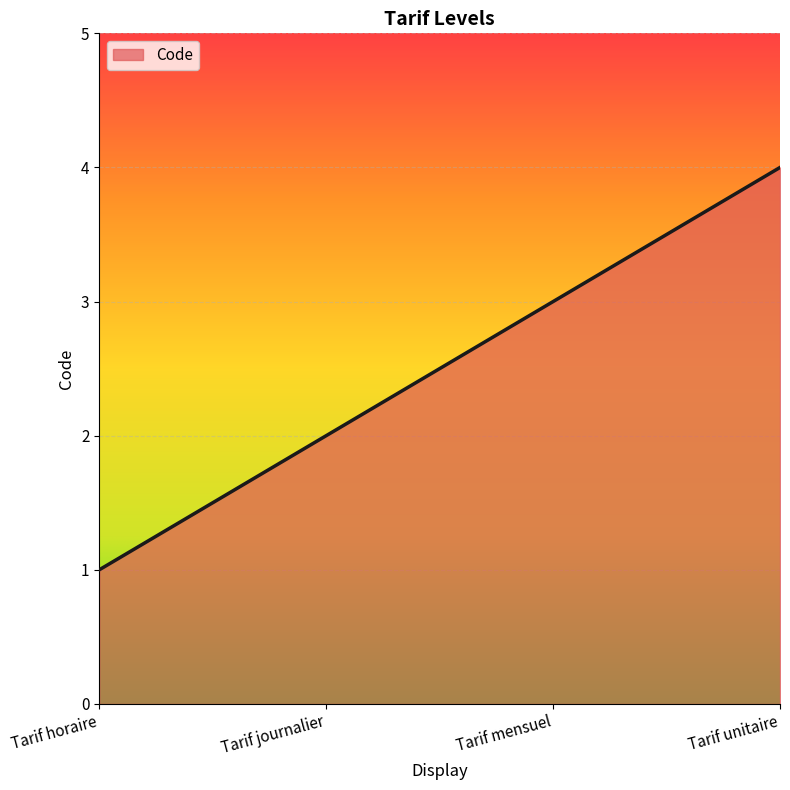

List the labels in order of value, largest first.

Tarif unitaire, Tarif mensuel, Tarif journalier, Tarif horaire